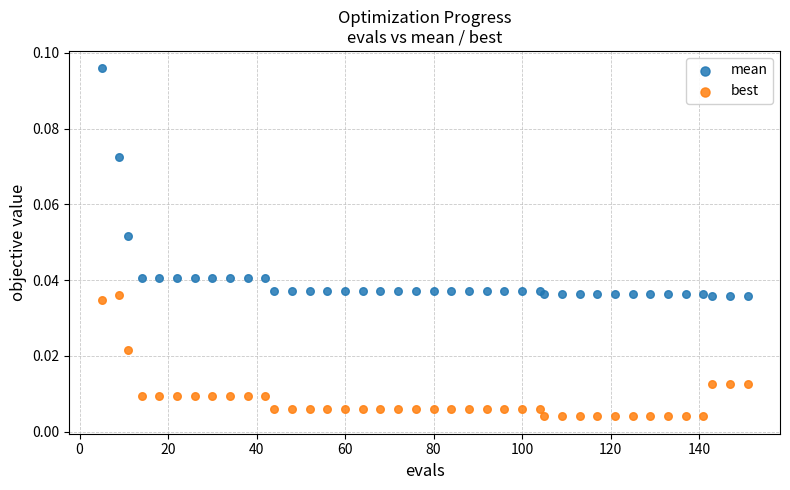

Which series contains the highest Y value?

mean